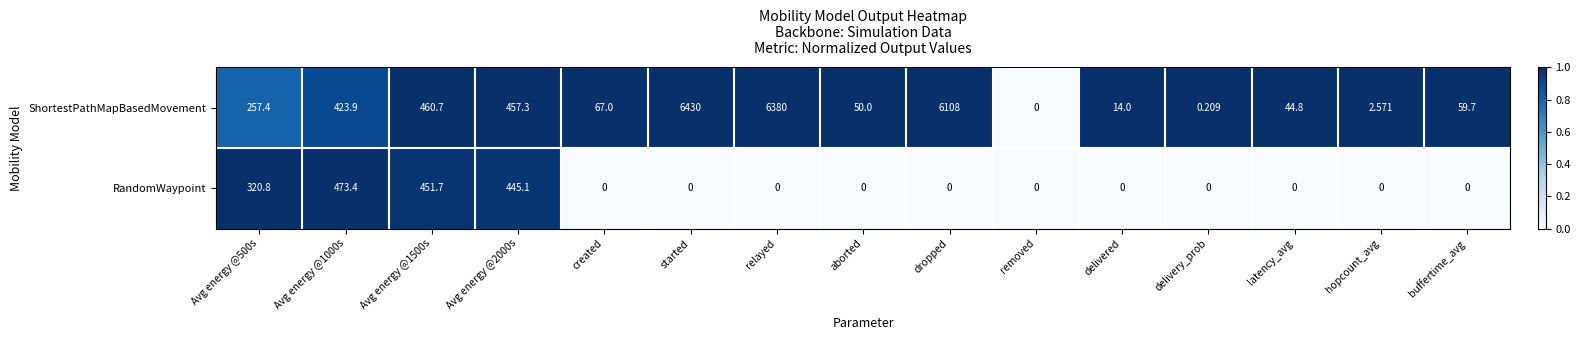

Between aborted and delivery_prob, which series saw the biggest shift?

ShortestPathMapBasedMovement